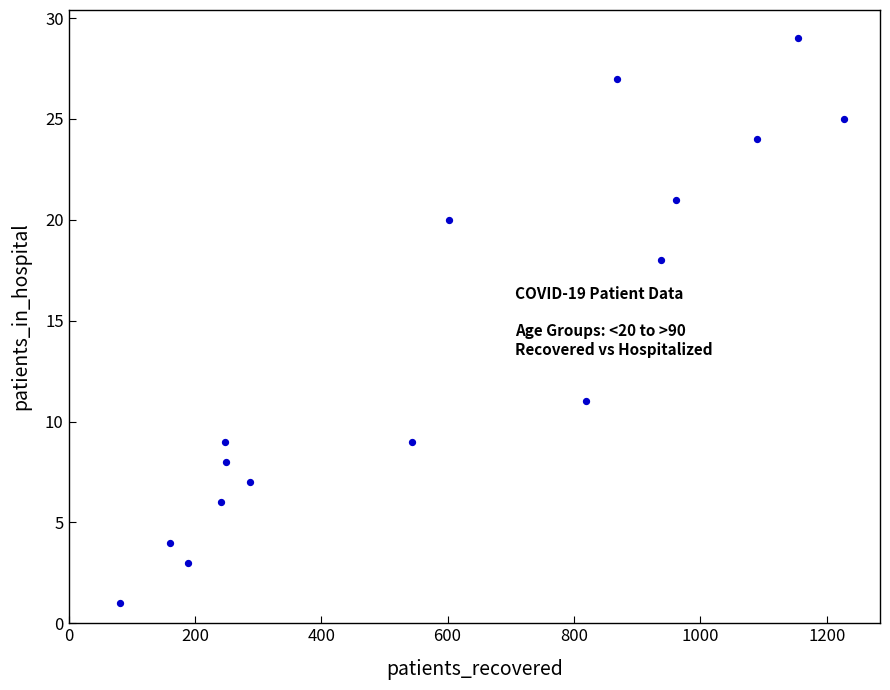

What is the range of X values (max minus min)?

1146